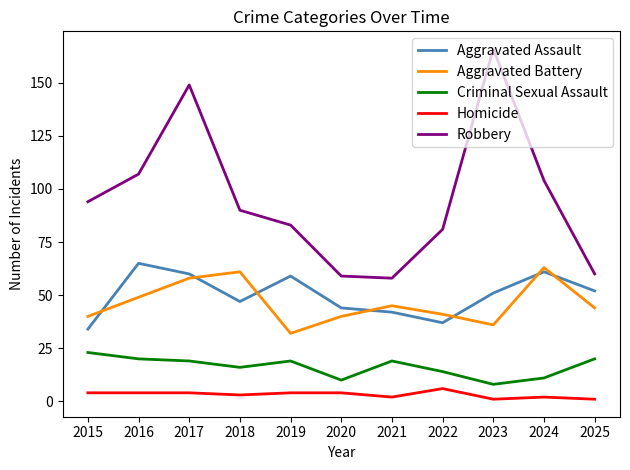

What is the lowest value of the Robbery series?

58